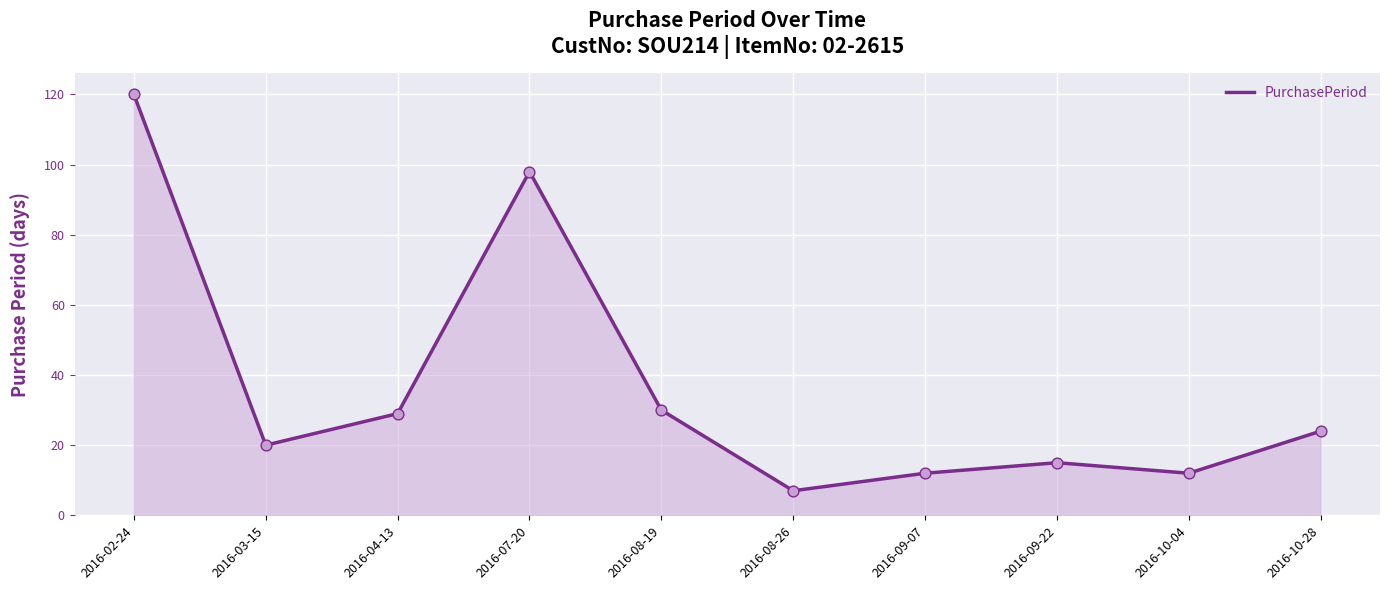

Between 2016-09-22 and 2016-03-15, which is larger?

2016-03-15